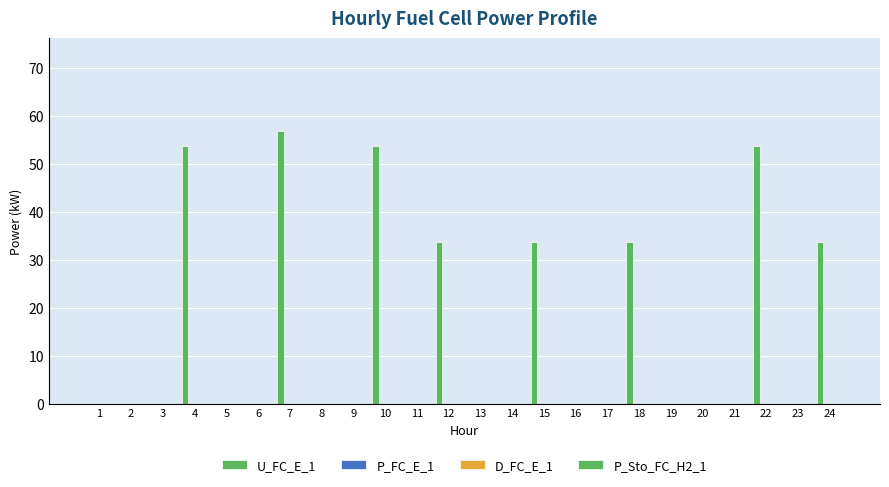

Reading right to left, what are all the values shown in this chart?

U_FC_E_1: 24=33.6	23=0.0	22=53.6	21=0.0	20=0.0	19=0.0	18=33.6	17=0.0	16=0.0	15=33.6	14=0.0	13=0.0	12=33.6	11=0.0	10=53.6	9=0.0	8=0.0	7=56.9	6=0.0	5=0.0	4=53.6	3=0.0	2=0.0	1=0.0
P_FC_E_1: 24=0.0	23=0.0	22=0.0	21=0.0	20=0.0	19=0.0	18=0.0	17=0.0	16=0.0	15=0.0	14=0.0	13=0.0	12=0.0	11=0.0	10=0.0	9=0.0	8=0.0	7=0.0	6=0.0	5=0.0	4=0.0	3=0.0	2=0.0	1=0.0
D_FC_E_1: 24=0.0	23=0.0	22=0.0	21=0.0	20=0.0	19=0.0	18=0.0	17=0.0	16=0.0	15=0.0	14=0.0	13=0.0	12=0.0	11=0.0	10=0.0	9=0.0	8=0.0	7=0.0	6=0.0	5=0.0	4=0.0	3=0.0	2=0.0	1=0.0
P_Sto_FC_H2_1: 24=0.0	23=0.0	22=0.0	21=0.0	20=0.0	19=0.0	18=0.0	17=0.0	16=0.0	15=0.0	14=0.0	13=0.0	12=0.0	11=0.0	10=0.0	9=0.0	8=0.0	7=0.0	6=0.0	5=0.0	4=0.0	3=0.0	2=0.0	1=0.0